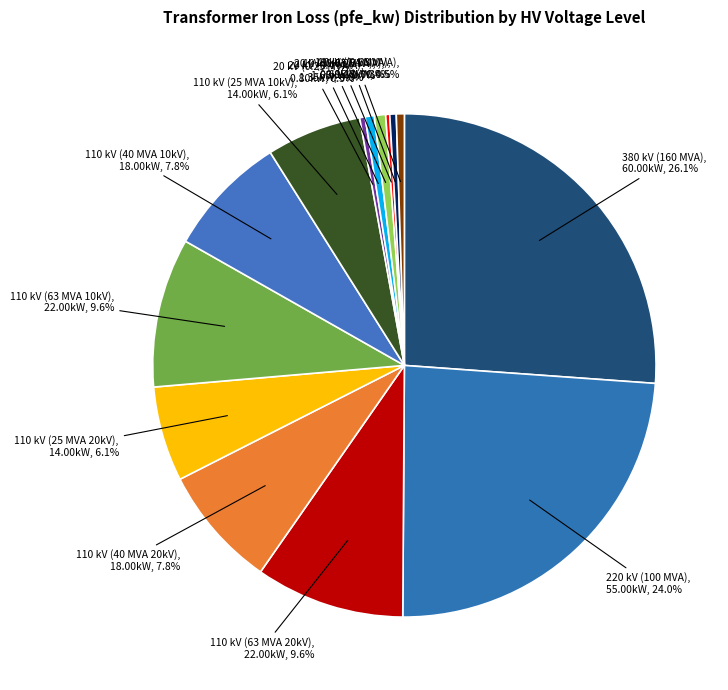

What is the largest slice in the pie chart?

380 kV (160 MVA)